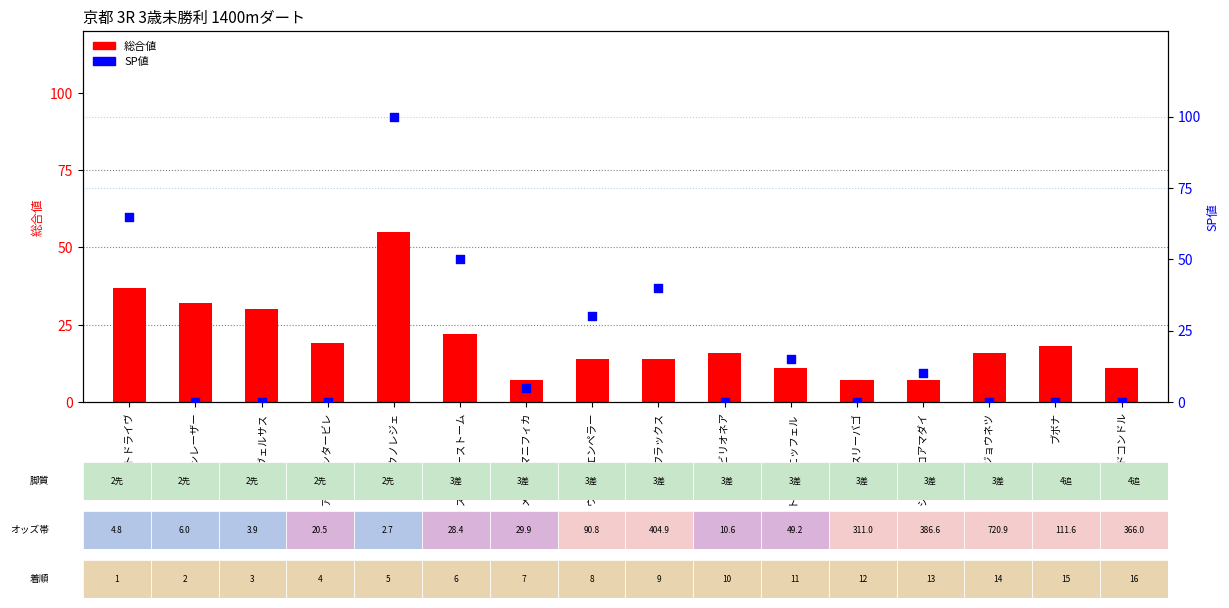

What is the total value across all series at ダノンレーザー?

32